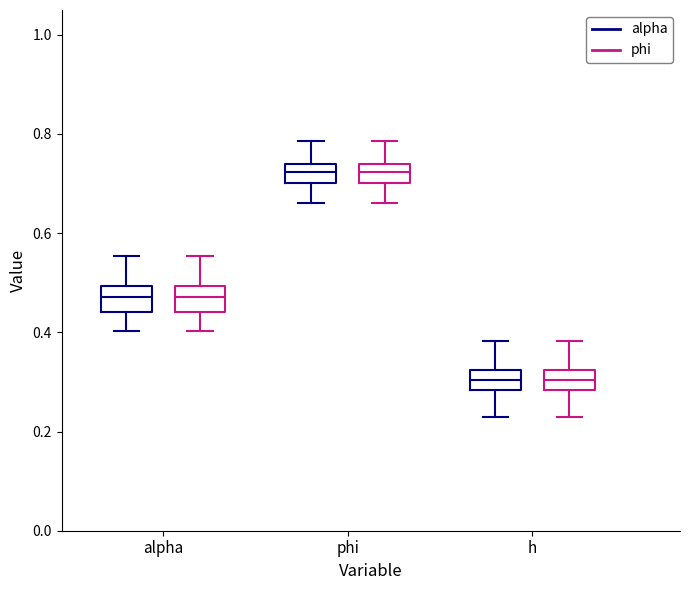

Reading left to right, read every box against the y-axis: the position of its median line, the range the box covers, and the ends of its whiskers. The values are not printed on the chart, so give them approximately, as read against the axis.

alpha (alpha): median 0.48, box 0.44 to 0.50, whiskers 0.40 to 0.56
alpha (phi): median 0.48, box 0.44 to 0.50, whiskers 0.40 to 0.56
phi (alpha): median 0.72, box 0.70 to 0.74, whiskers 0.66 to 0.78
phi (phi): median 0.72, box 0.70 to 0.74, whiskers 0.66 to 0.78
h (alpha): median 0.30, box 0.28 to 0.32, whiskers 0.24 to 0.38
h (phi): median 0.30, box 0.28 to 0.32, whiskers 0.24 to 0.38